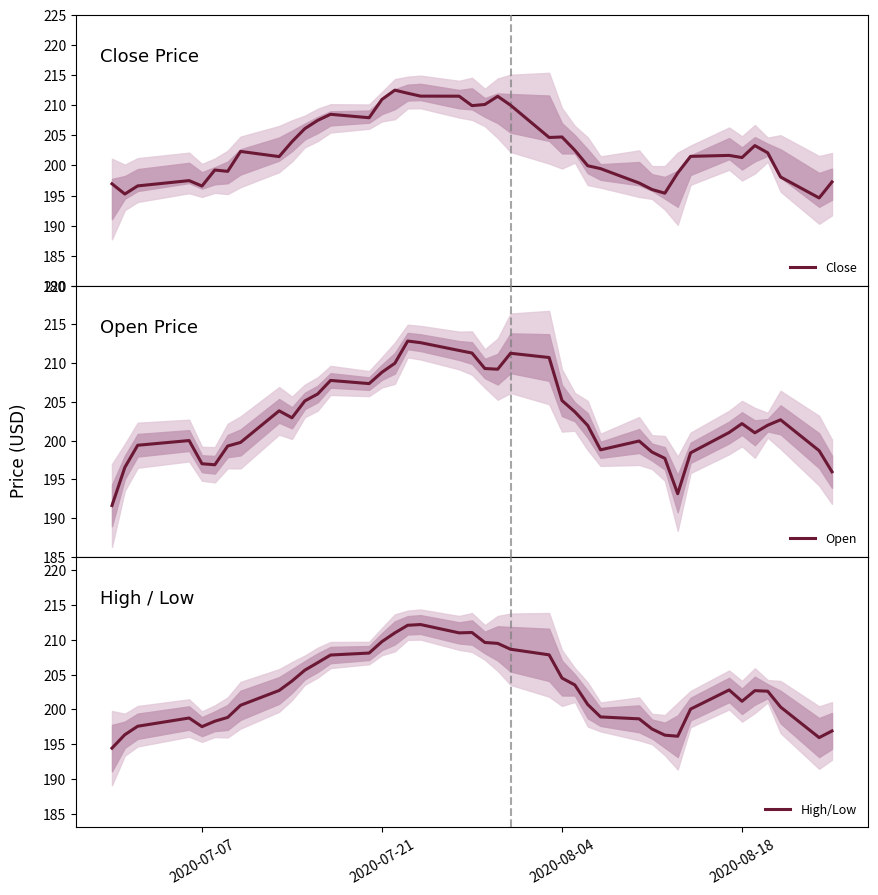

Is it true that High/Low equals 304.7 at 2020-07-07?

False